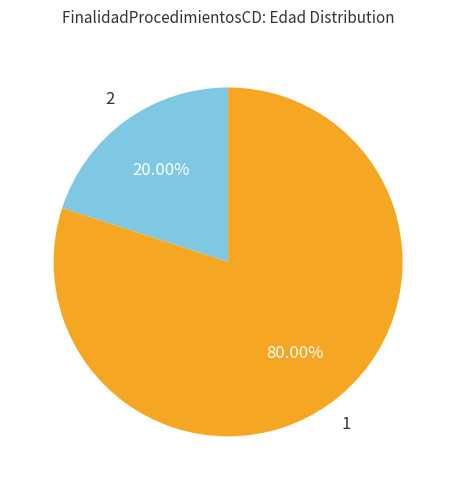

To the nearest percent, what percentage of the pie is 1?

80%